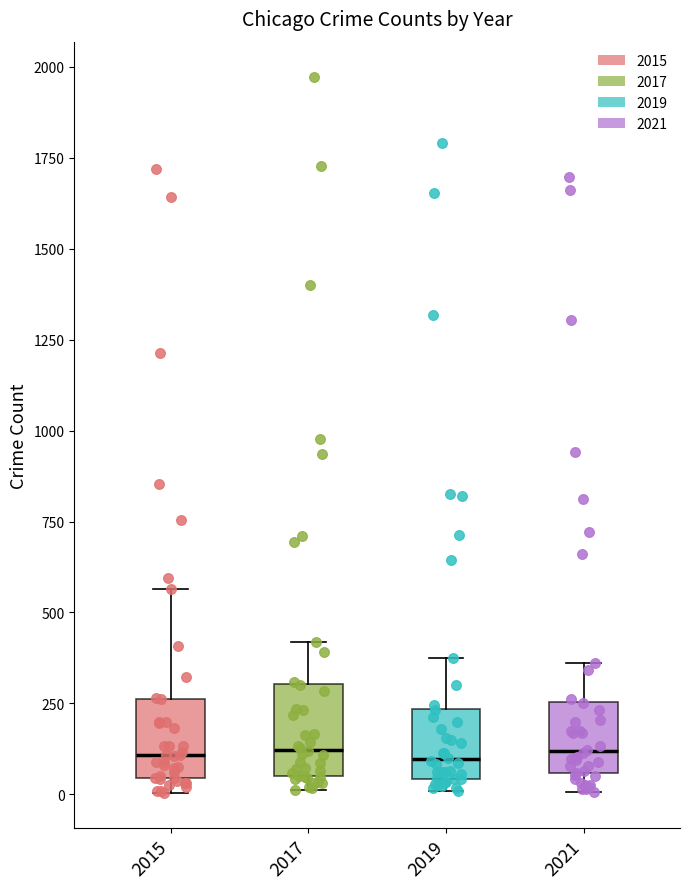

Reading left to right, transcribe this box plot: for each box, give where its median line is, the range the box spans, and where its two whiskers end, as read against the y-axis. The values are not printed on the chart, so give them approximately, as read against the axis.

2015: median 100, box 50 to 250, whiskers 0 to 550
2017: median 100, box 50 to 300, whiskers 0 to 400
2019: median 100, box 50 to 250, whiskers 0 to 400
2021: median 100, box 50 to 250, whiskers 0 to 350